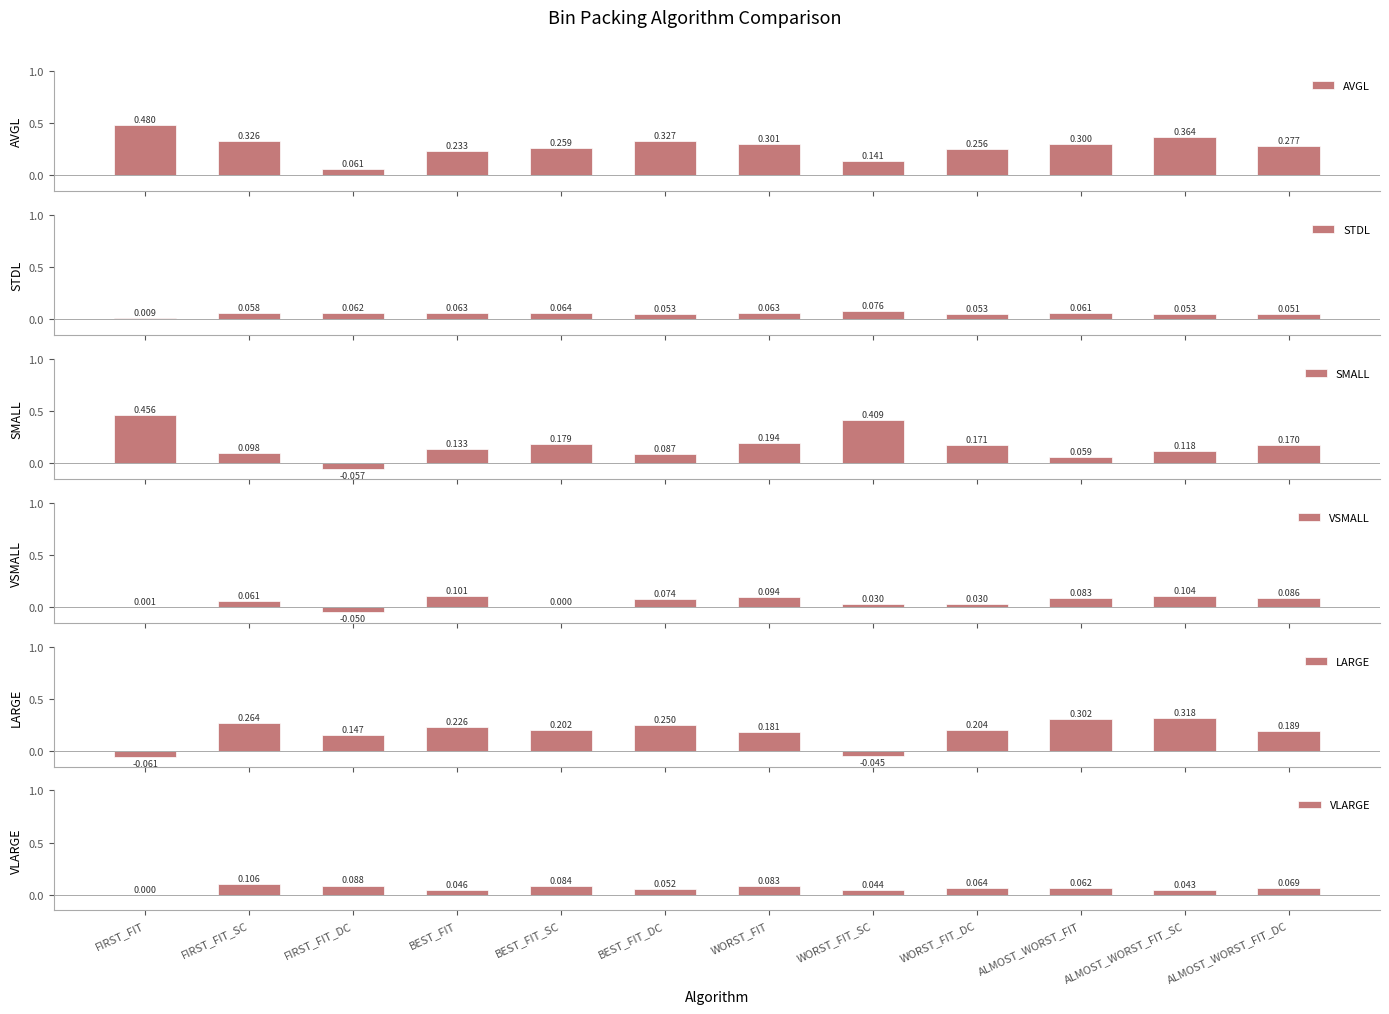

Which category has the highest value in the VLARGE series?

FIRST_FIT_SC